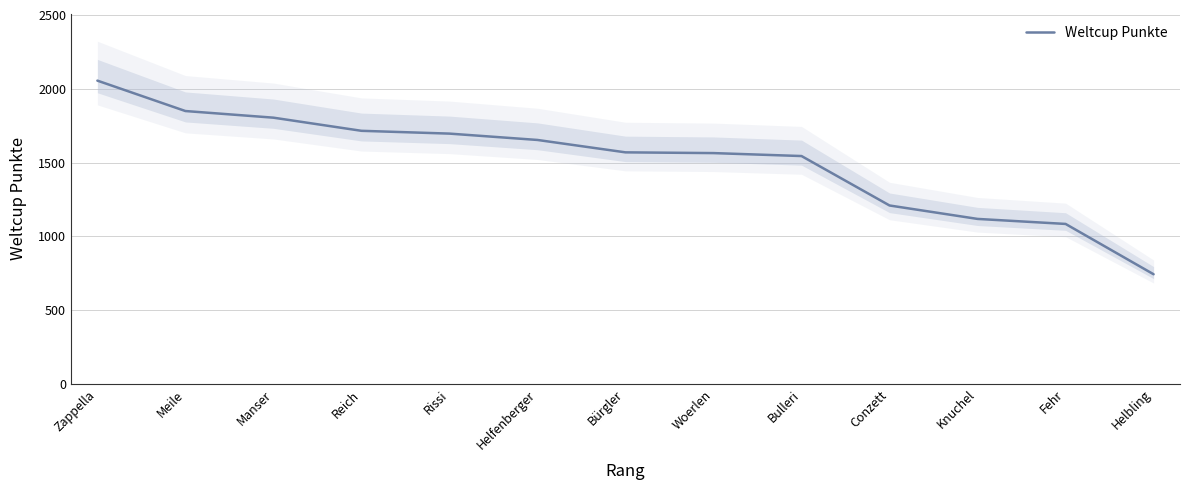

Between Rissi and Manser, which is larger?

Manser